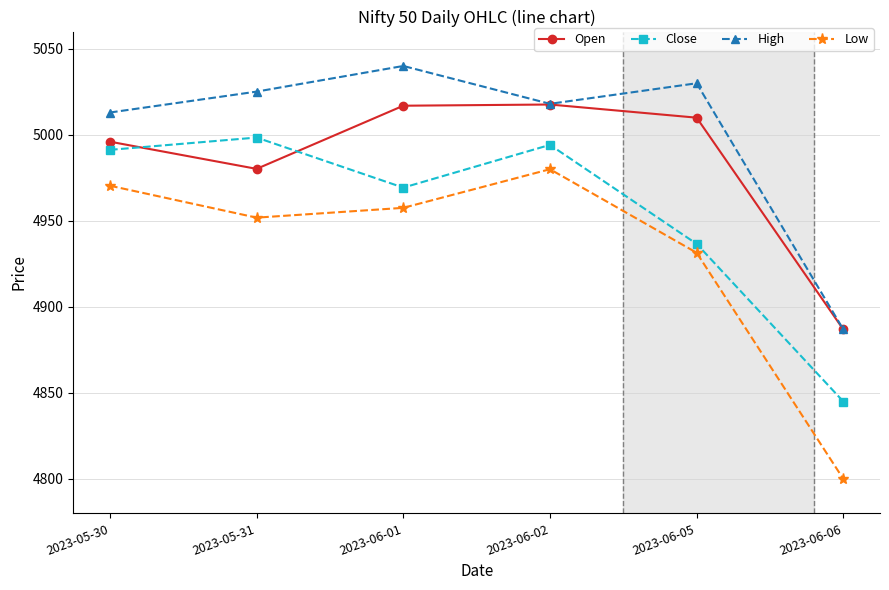

At which category is the sum across all series the highest?

2023-06-02